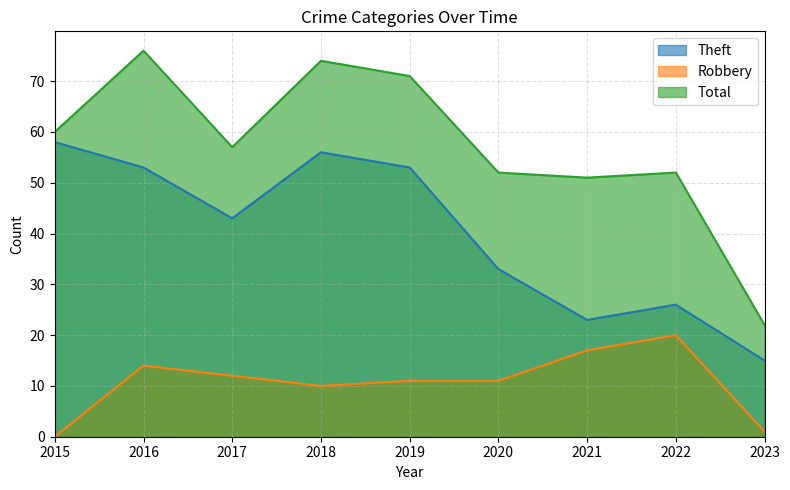

Which series changed the most between 2019 and 2022?

Theft